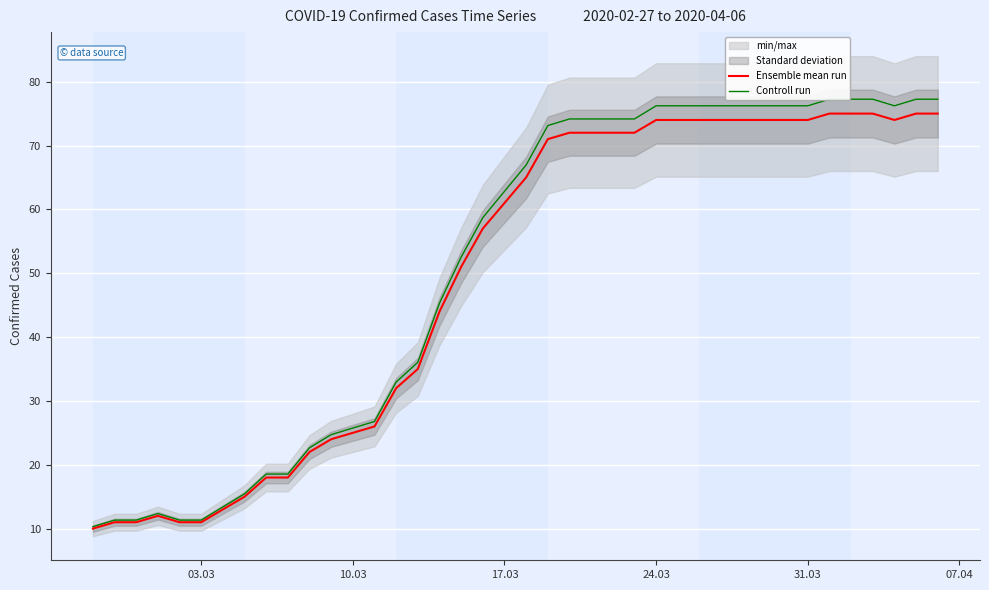

What is the highest value of the Ensemble mean run series?

75